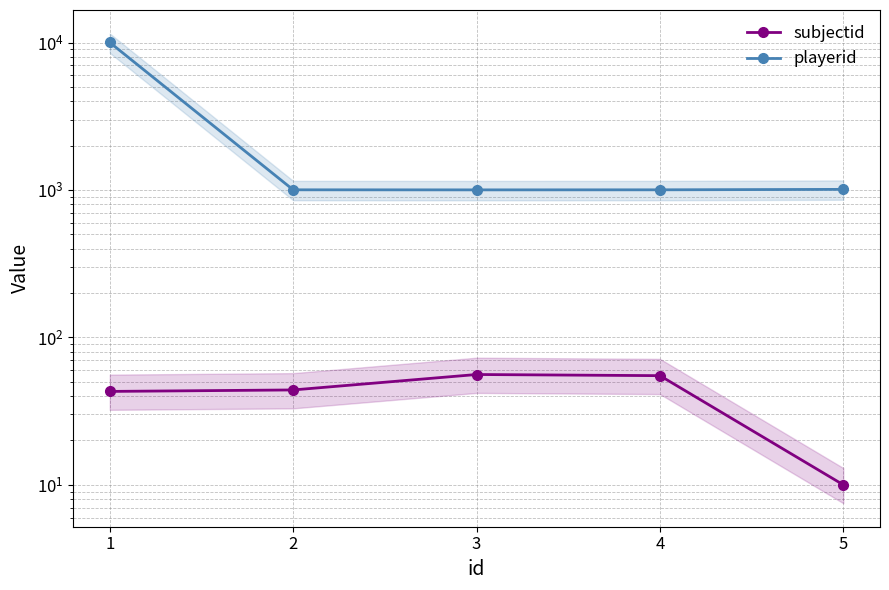

Where is the first local minimum for playerid?

3